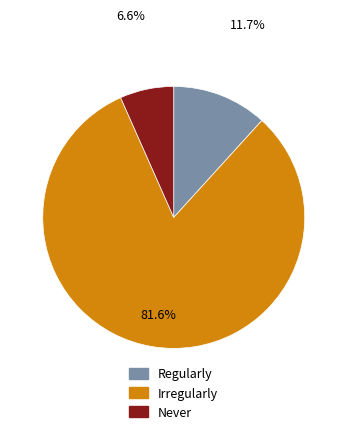

How many segments does this pie chart have?

3